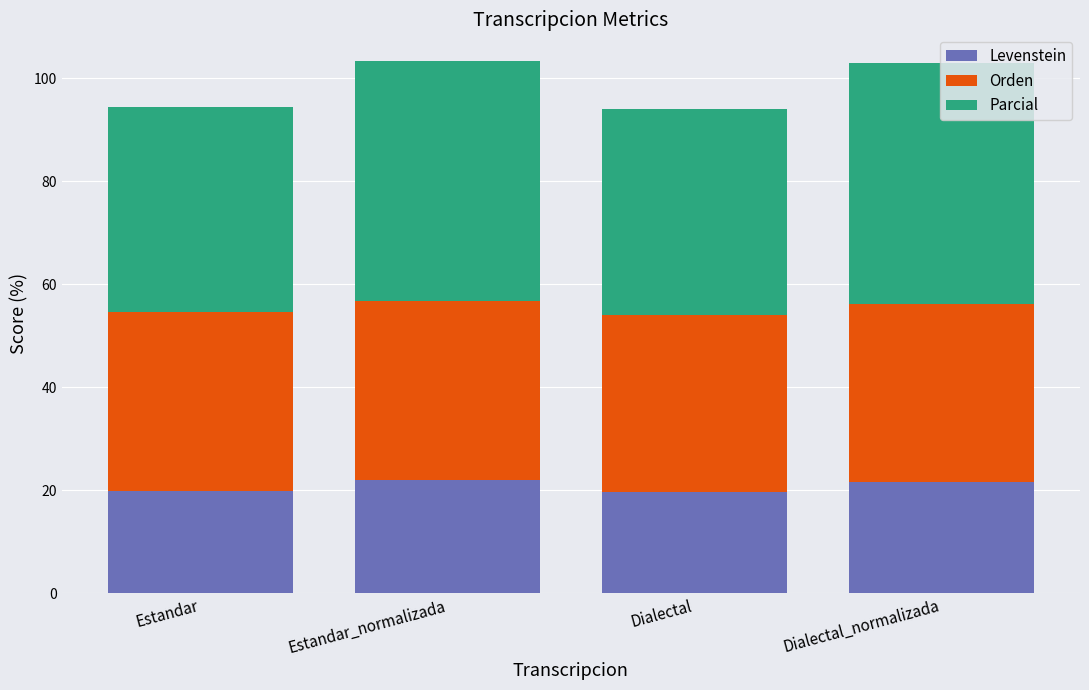

What is the sum of the Levenstein values at Estandar_normalizada and Dialectal_normalizada?

43.6